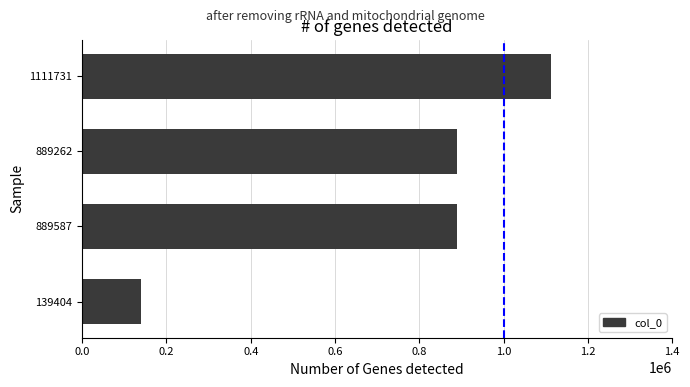

The chart shows a value of 1805630 at 1111731. True or false?

False